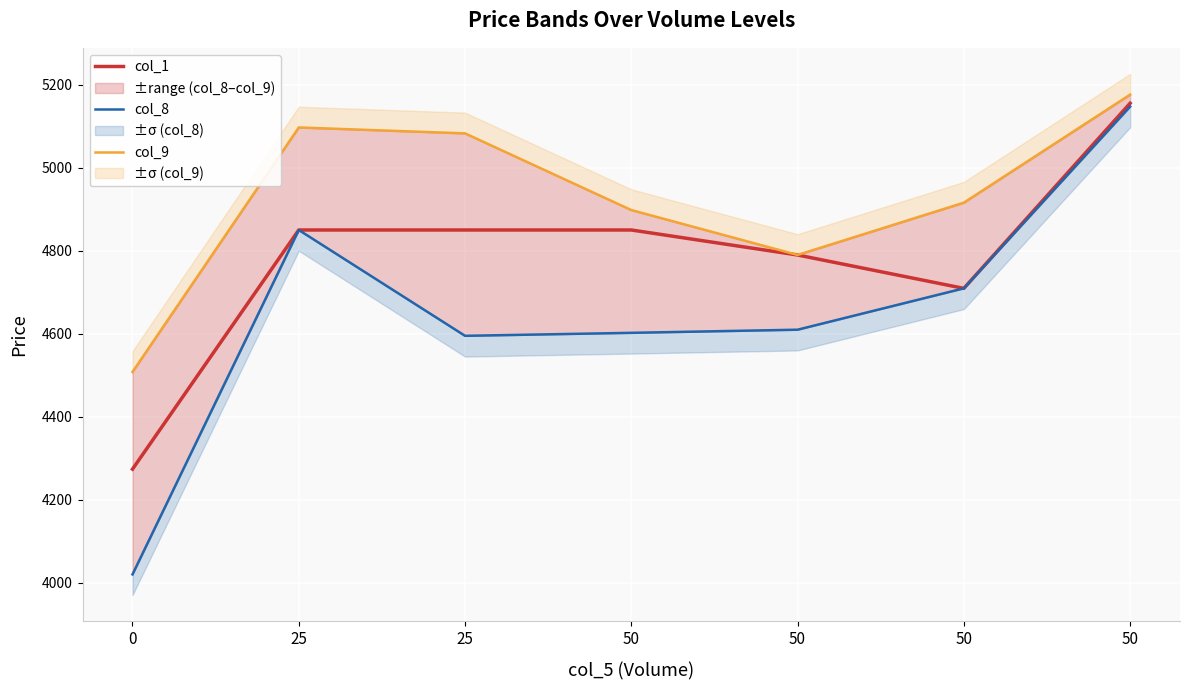

What is the minimum value shown in the chart?

4020.0